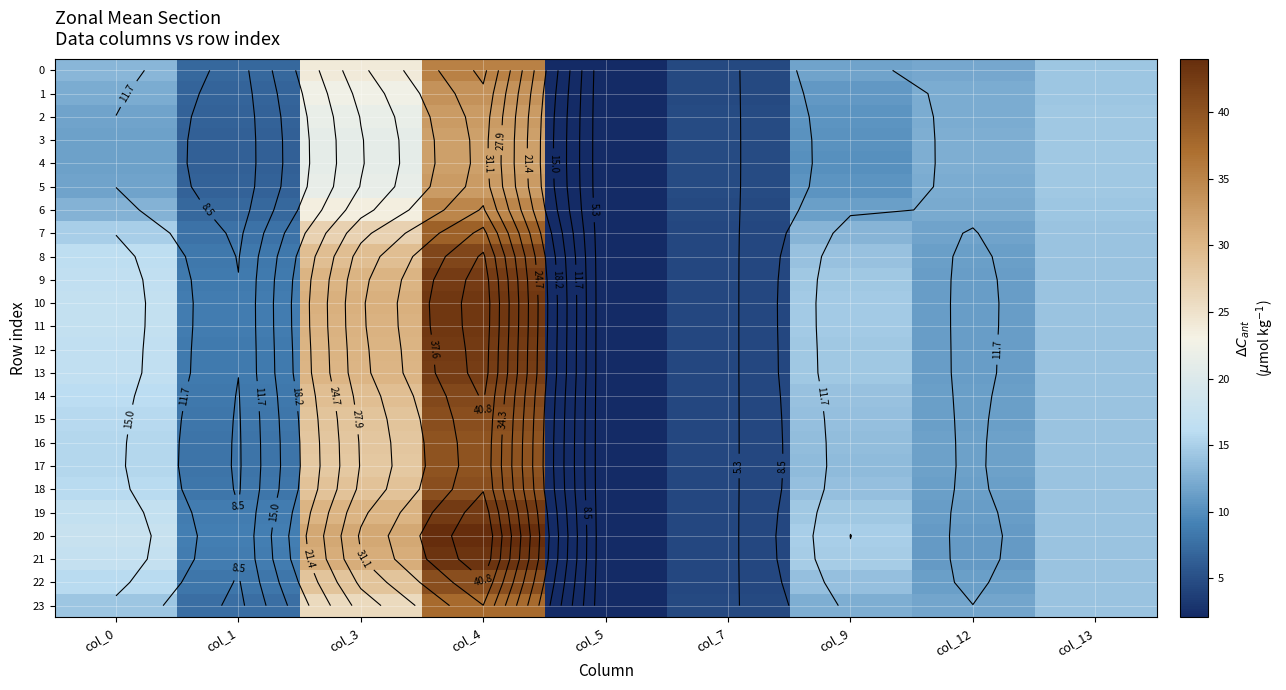

The value of 12 at col_12 is 11.2. True or false?

True